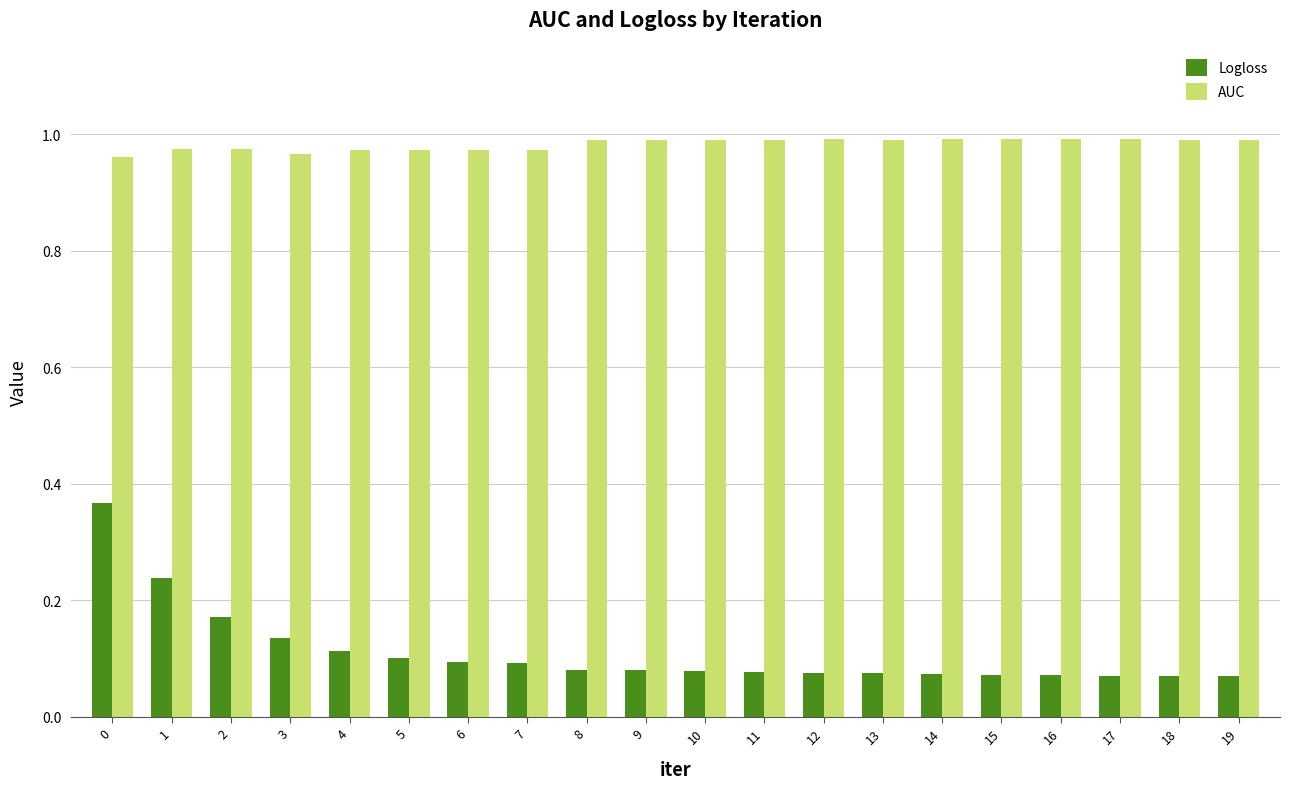

The value of AUC at 4 is 1.0. True or false?

True